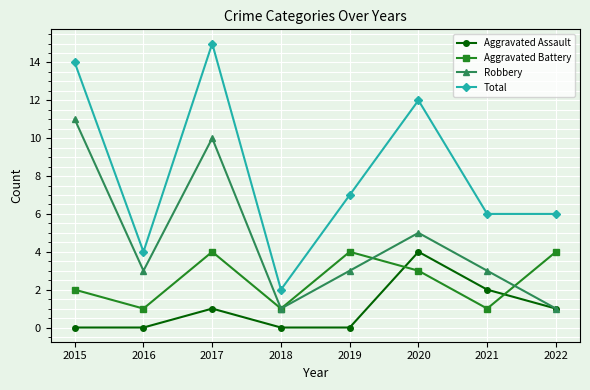

What is the greatest value displayed?

15